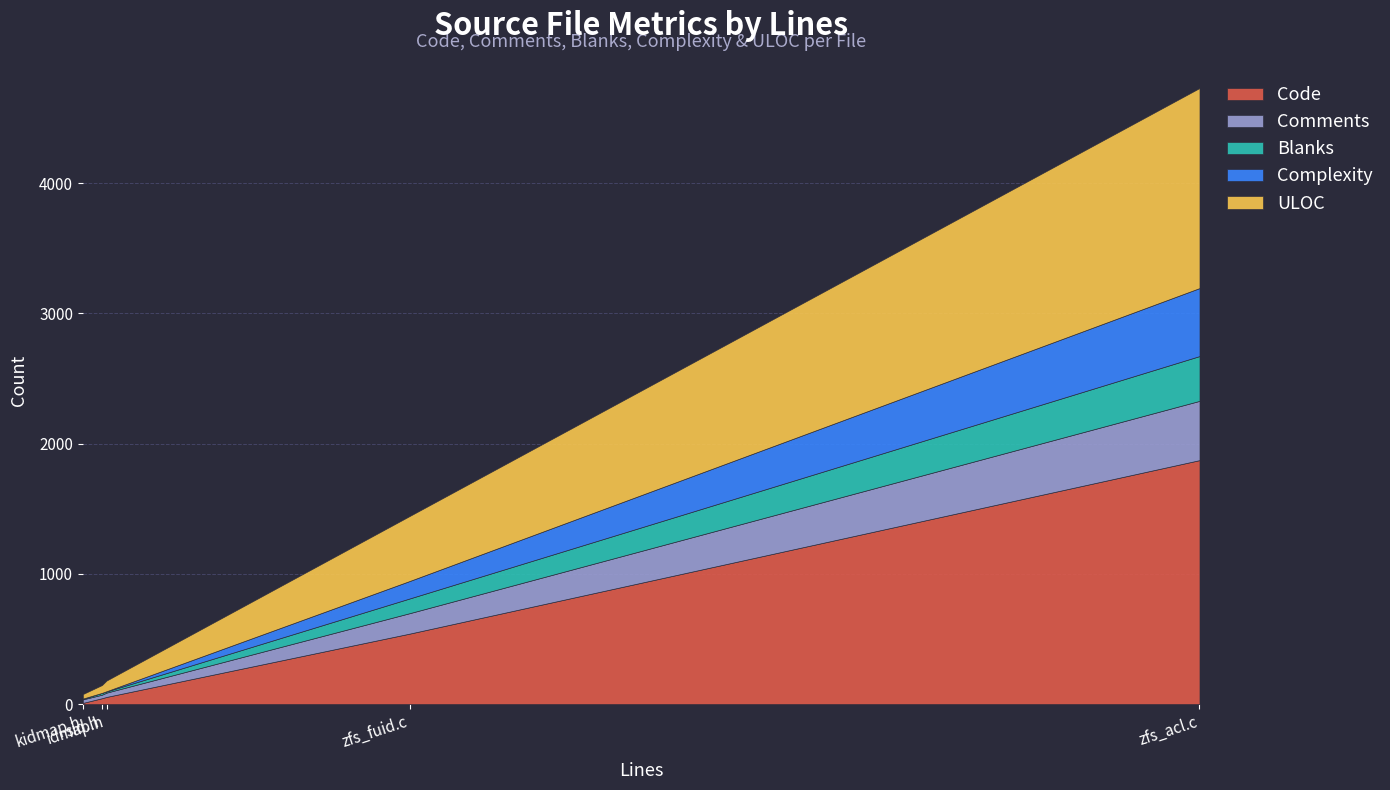

List the series in order of their peak value, highest first.

Code, ULOC, Complexity, Comments, Blanks